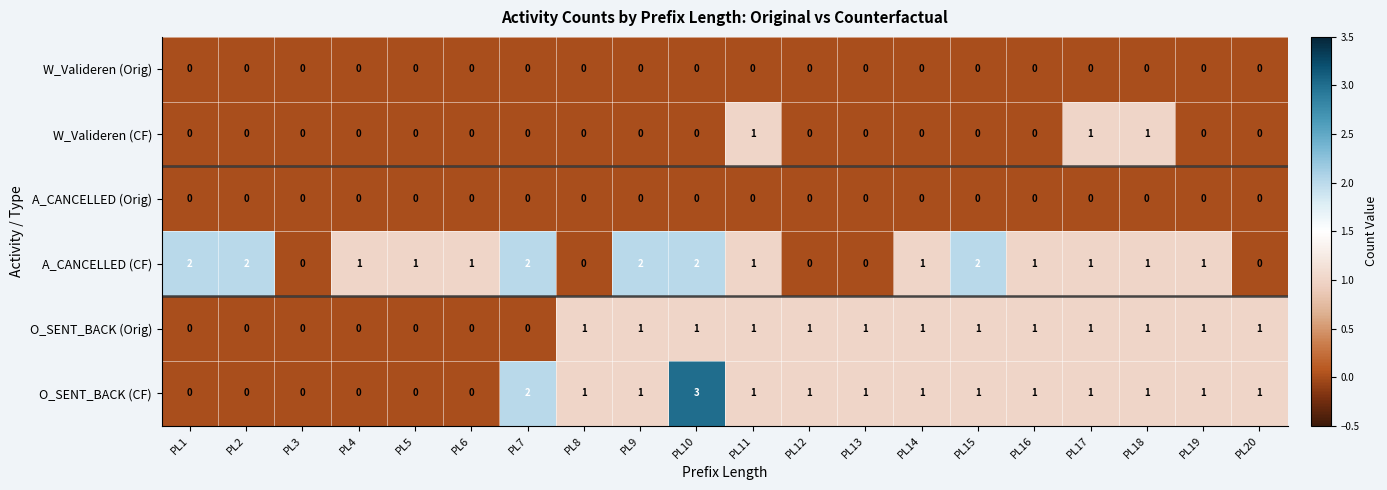

How many W_Valideren (CF) values are between 0 and 1?

20